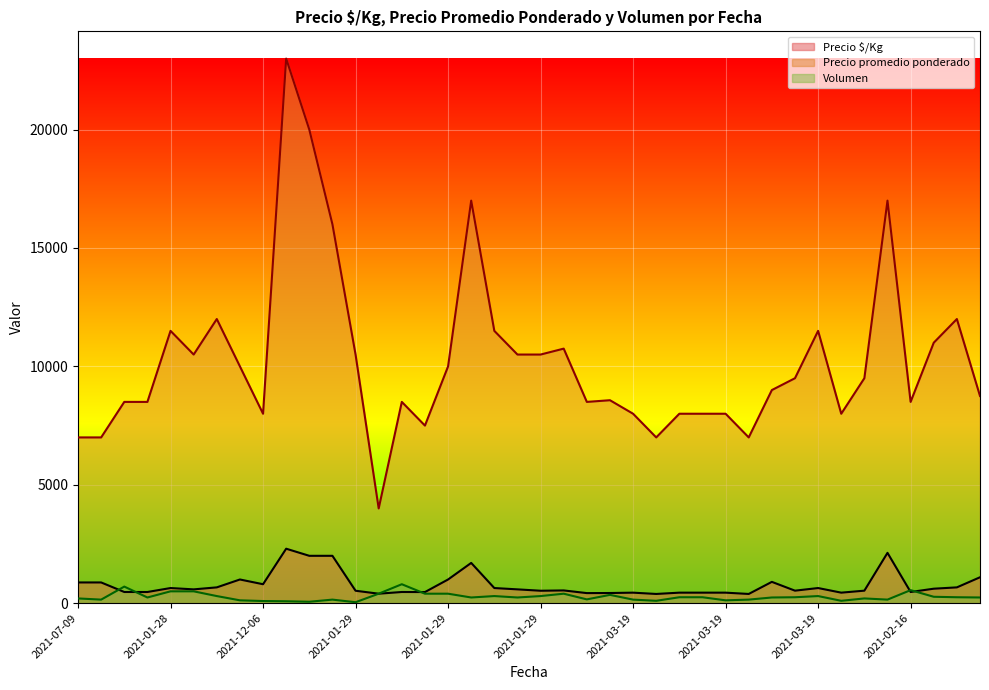

What is the average value of the Precio $/Kg series?

774